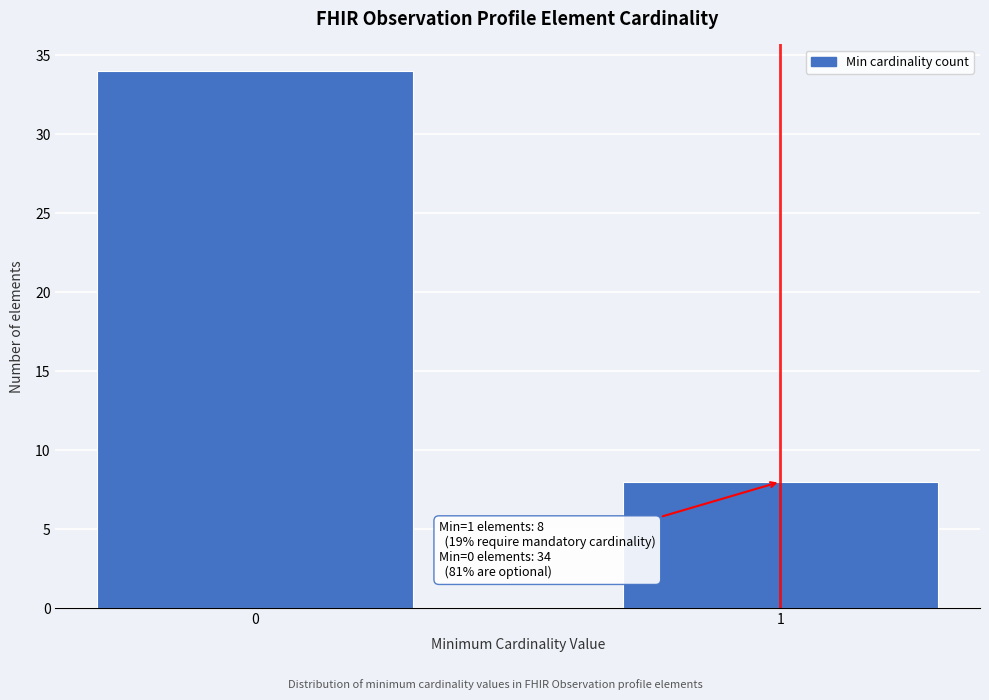

Reading left to right, transcribe all the data shown in this chart.

34	8